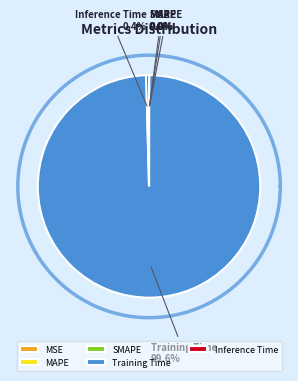

How many slices are in this pie chart?

5